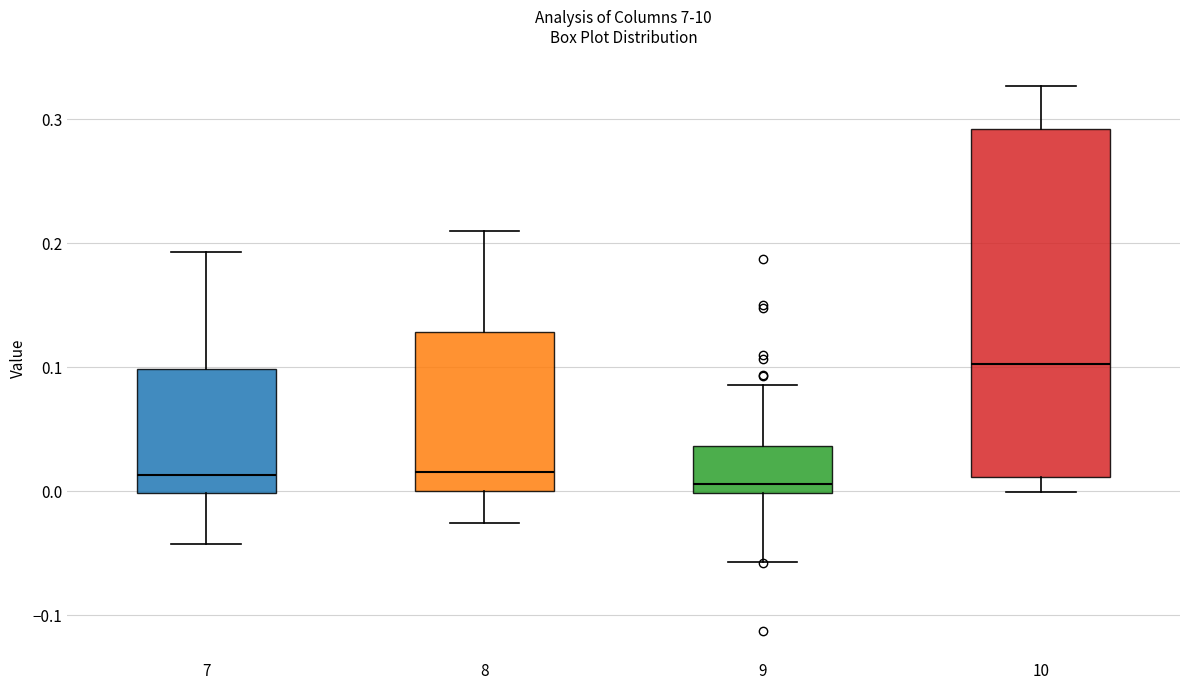

Which box is the tallest, from its lower edge to its upper edge?

10